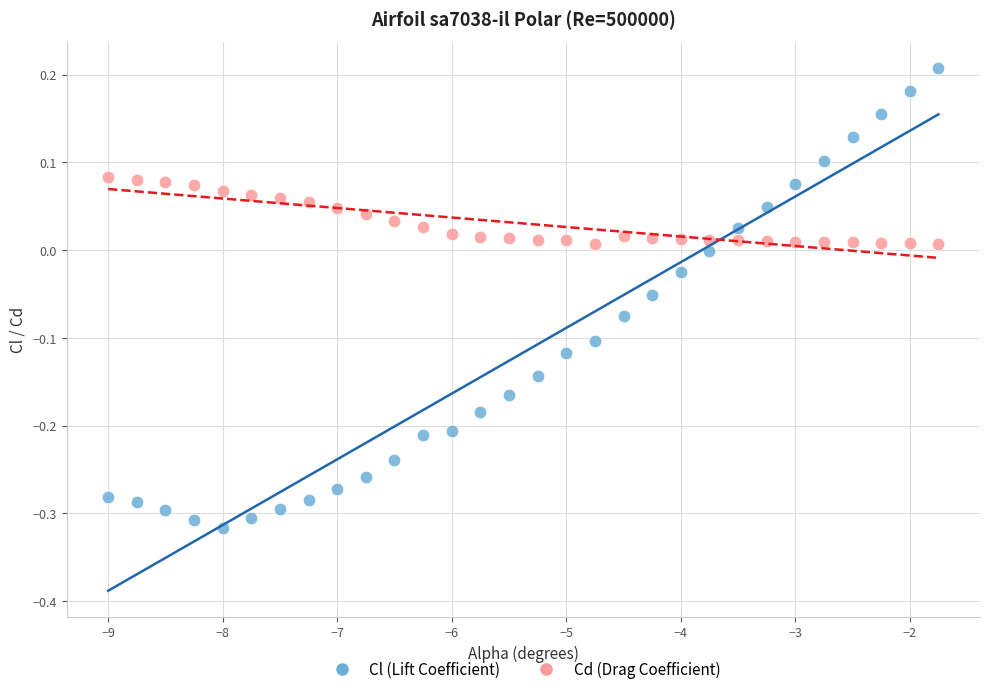

Across all data points, what is the range of Y values (max minus min)?

0.5